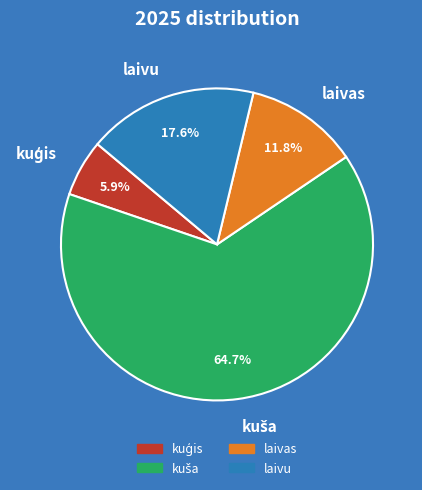

Is the sum of laivu and laivas greater than half?

No